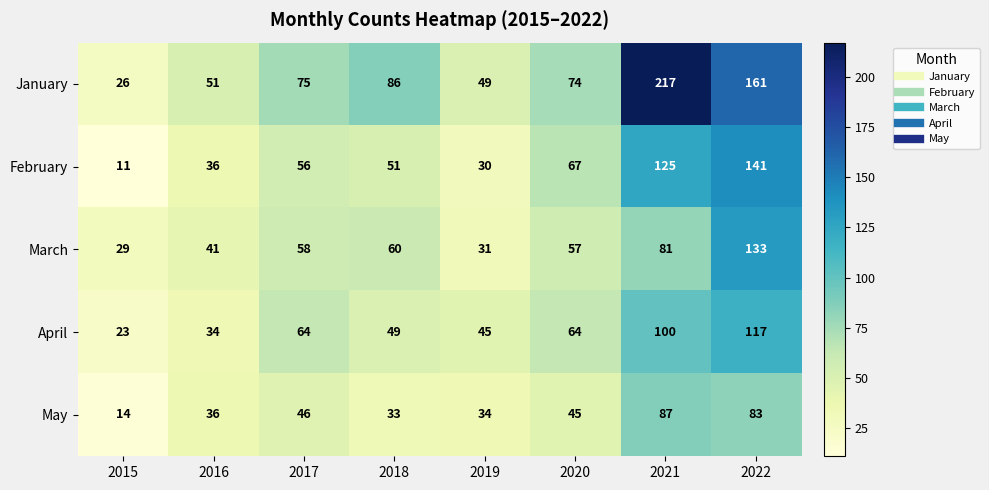

The value of April at 2015 is 23. True or false?

True